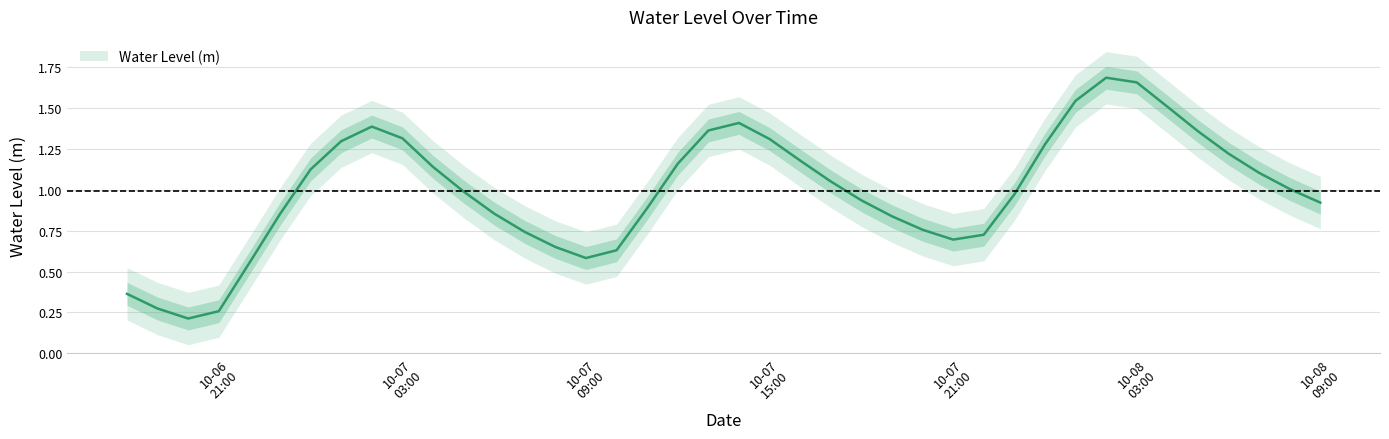

What is the minimum value shown in the chart?

0.2